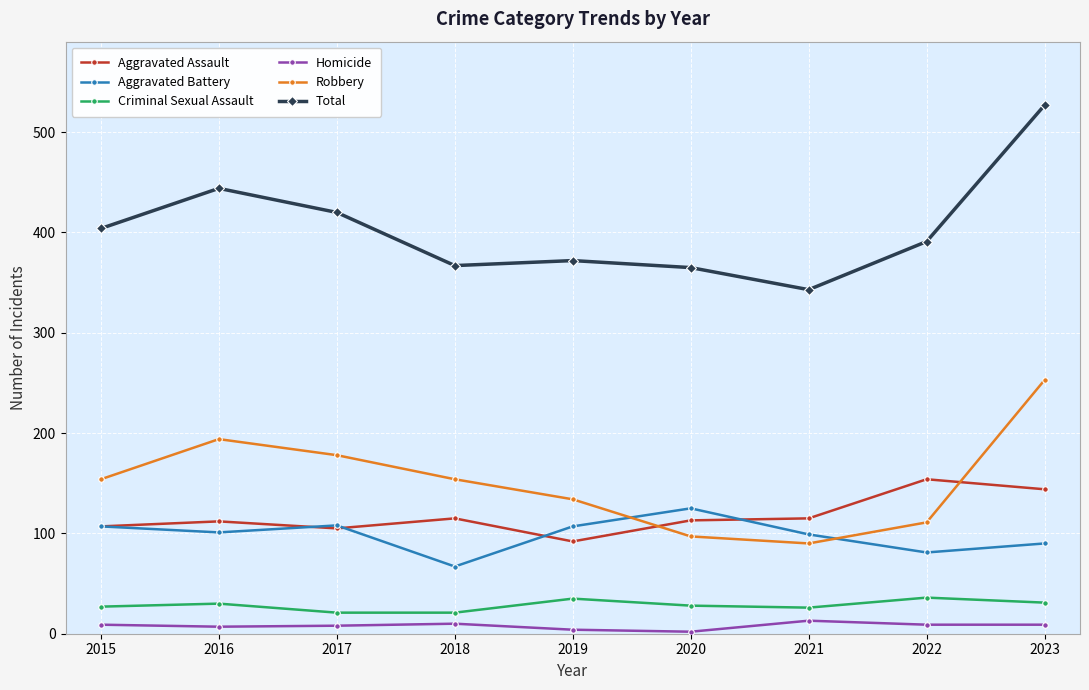

At which label is Total closest to 435?

2016